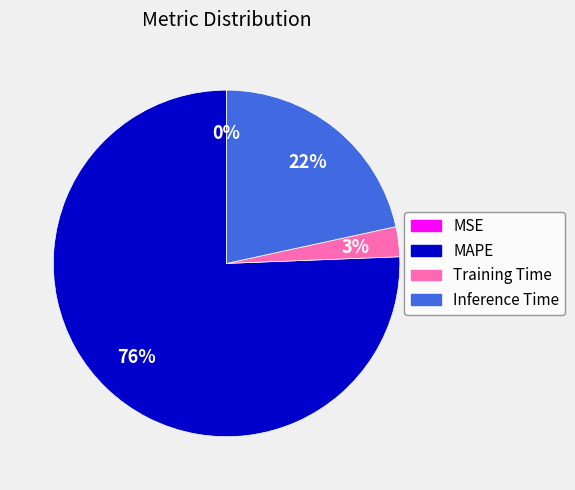

Which slice is the largest?

MAPE